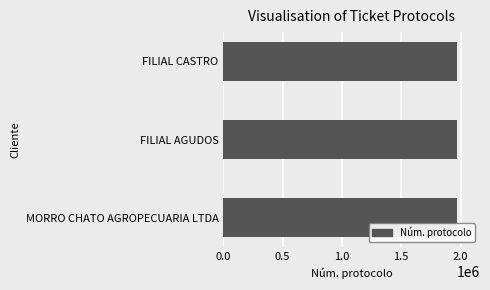

Is it true that the value at FILIAL AGUDOS is 675495?

False